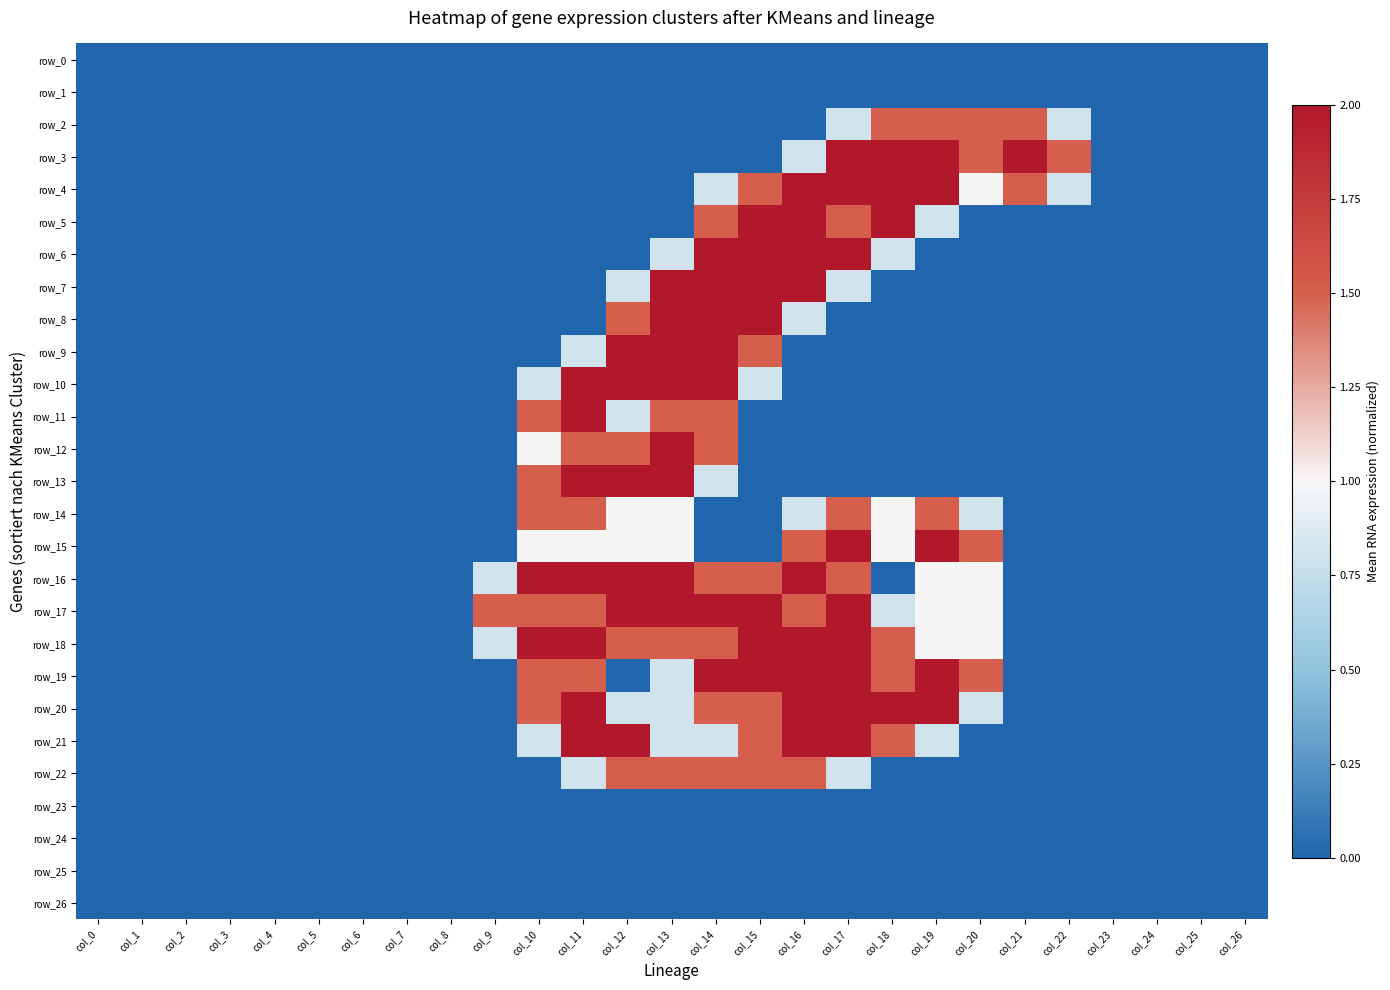

Is the value of row_11 at col_16 greater than the value of row_5 at col_3?

No